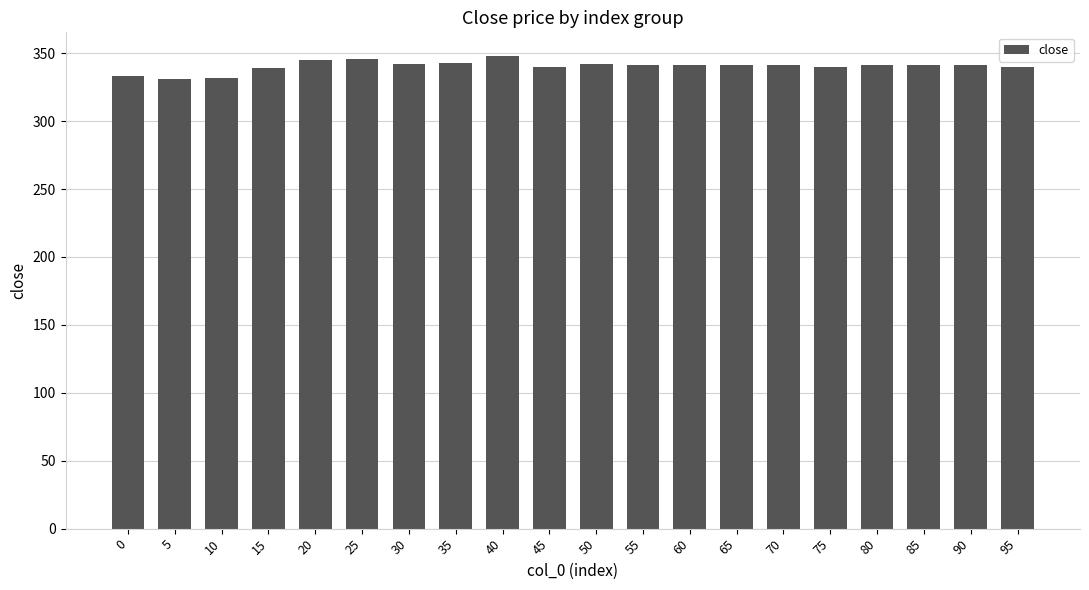

What is the value of the 14th bar from the left?

341